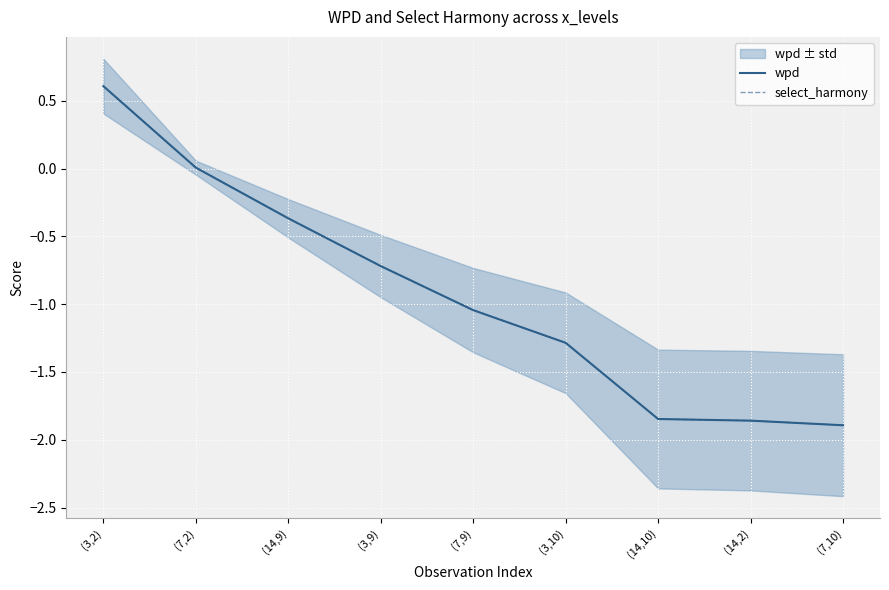

What are all the series names shown in the legend?

wpd, select_harmony